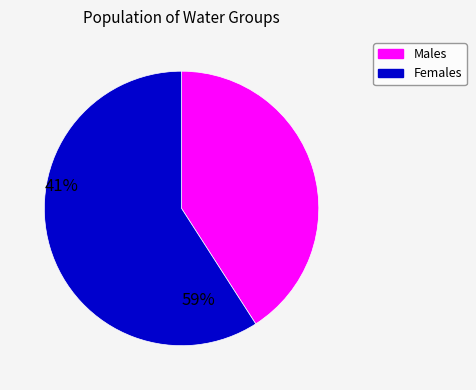

Is there any slice that represents more than half of the pie?

Yes